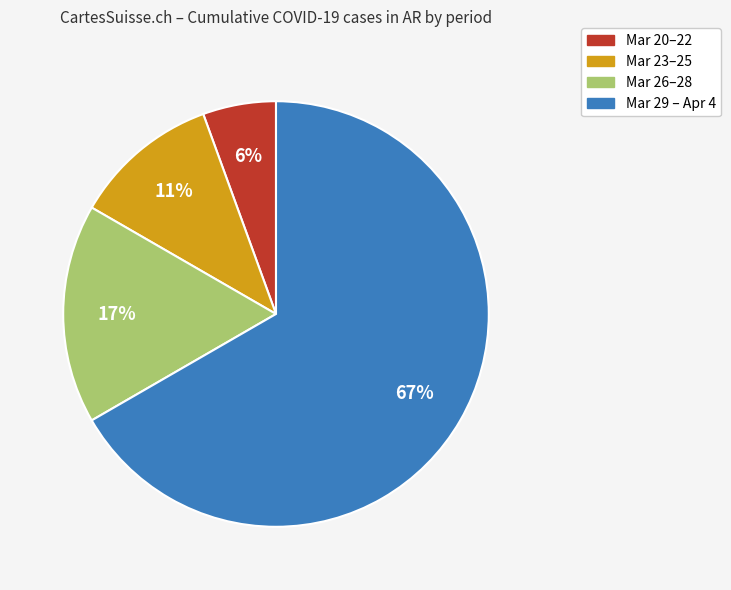

To the nearest percent, what is the average slice percentage?

25%